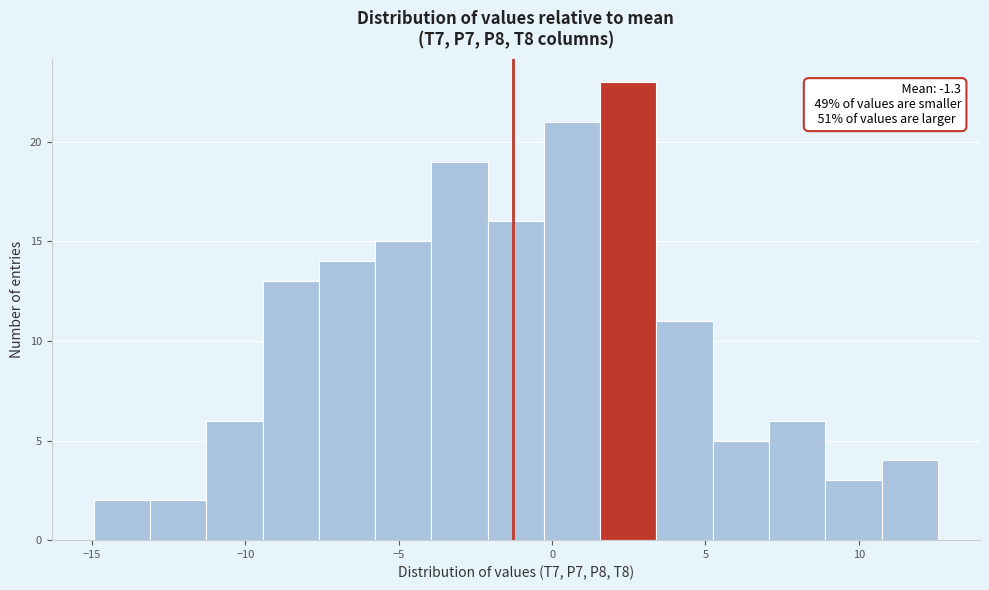

Around what value on the x-axis is the tallest bar? Give the approximate position of its centre, as read against the axis.

2.5